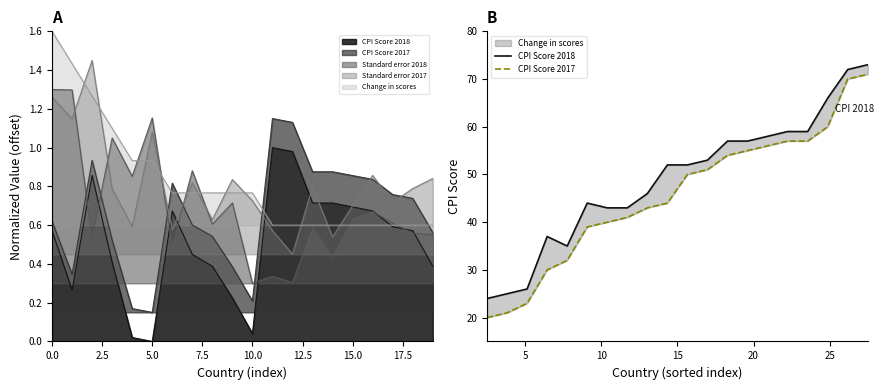

What is the difference between the second highest and minimum values in the CPI Score 2017 series?

50